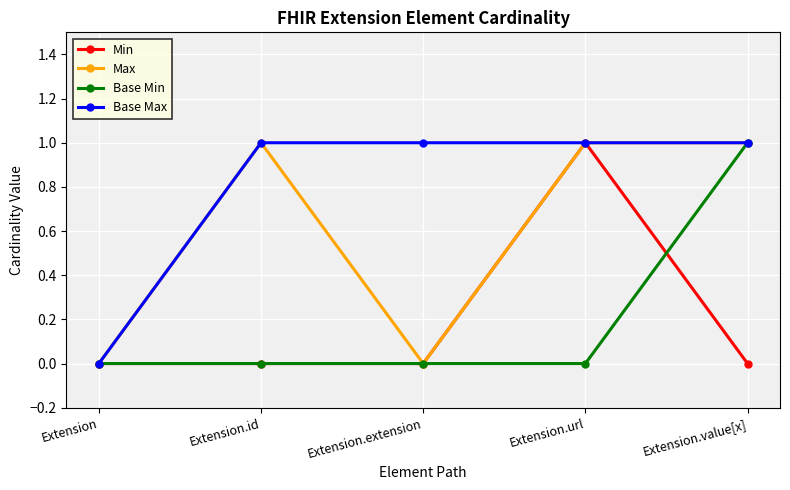

Between Extension.id and Extension.url, which series saw the biggest shift?

Min